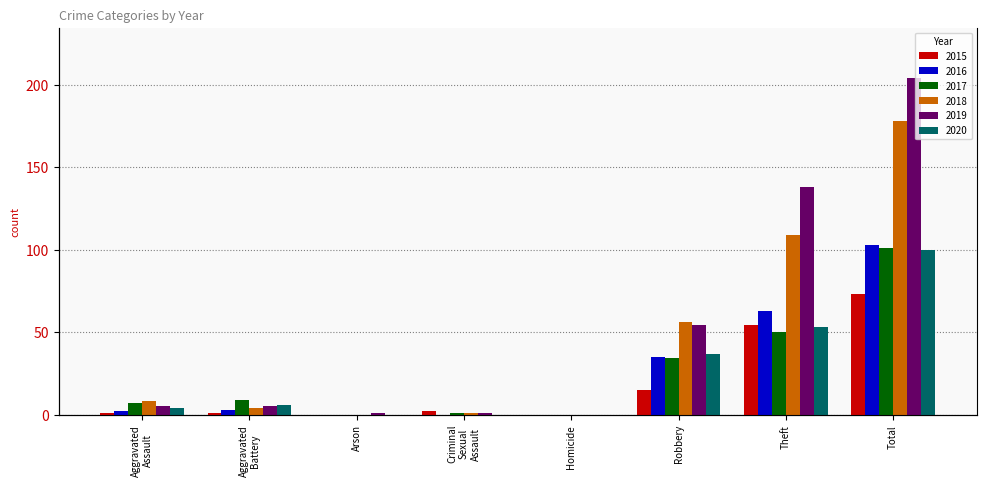

Is the value of 2015 at Aggravated Battery greater than the value of 2018 at Arson?

Yes